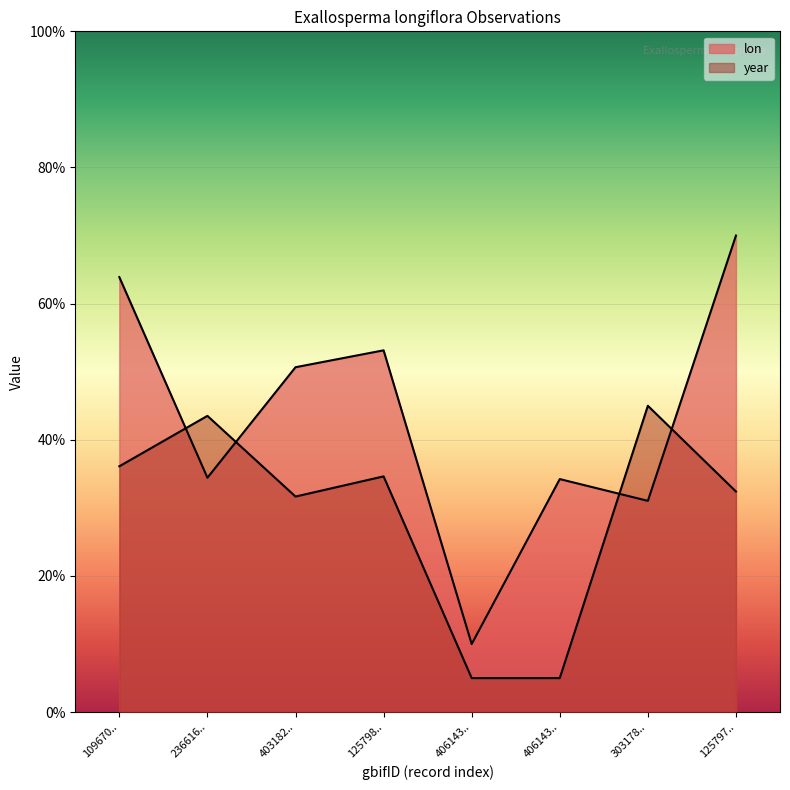

Does the chart display data point markers on the line(s)?

No